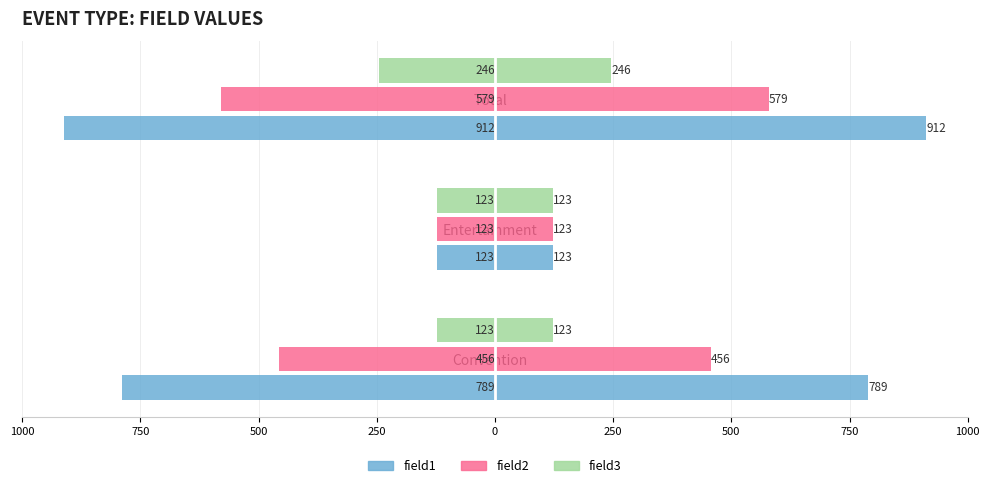

Is the value of field1 at Entertainment greater than the value of field3 at Entertainment?

No